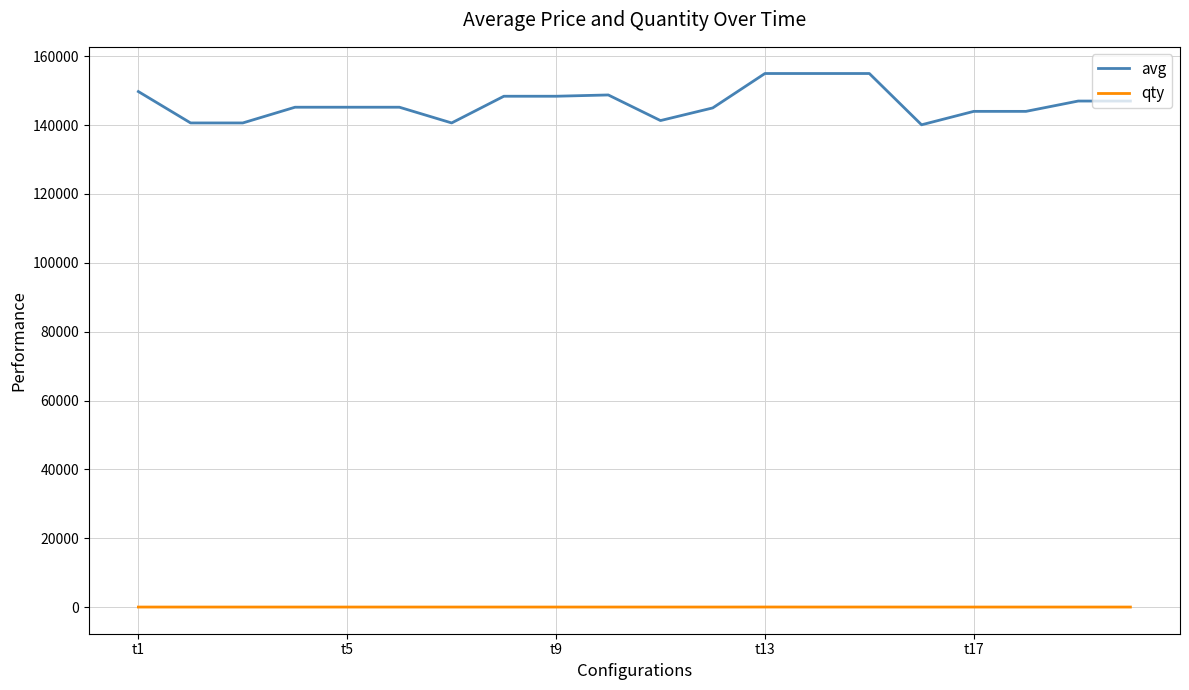

What is the maximum value for avg?

155000